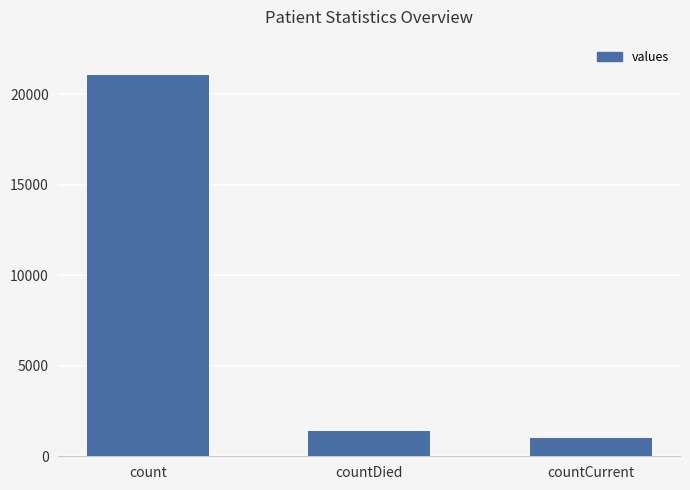

At which label does the data first exceed 1405?

count